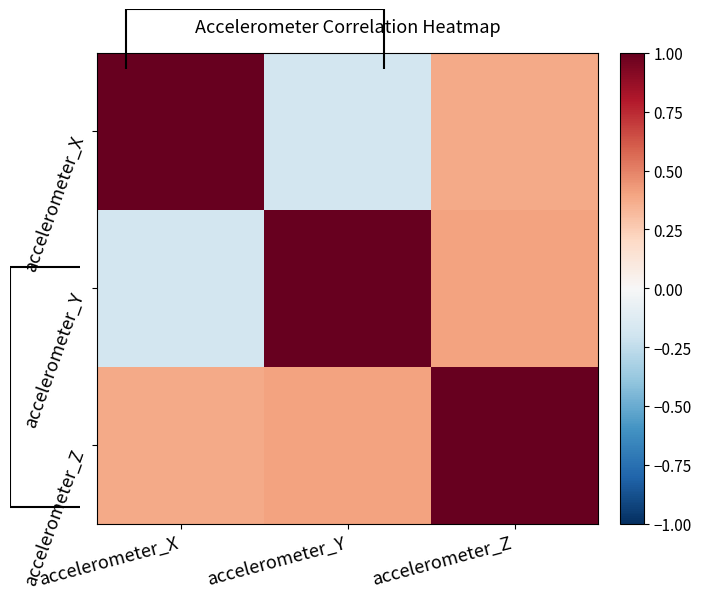

Where does the accelerometer_X series first go above 0?

accelerometer_X